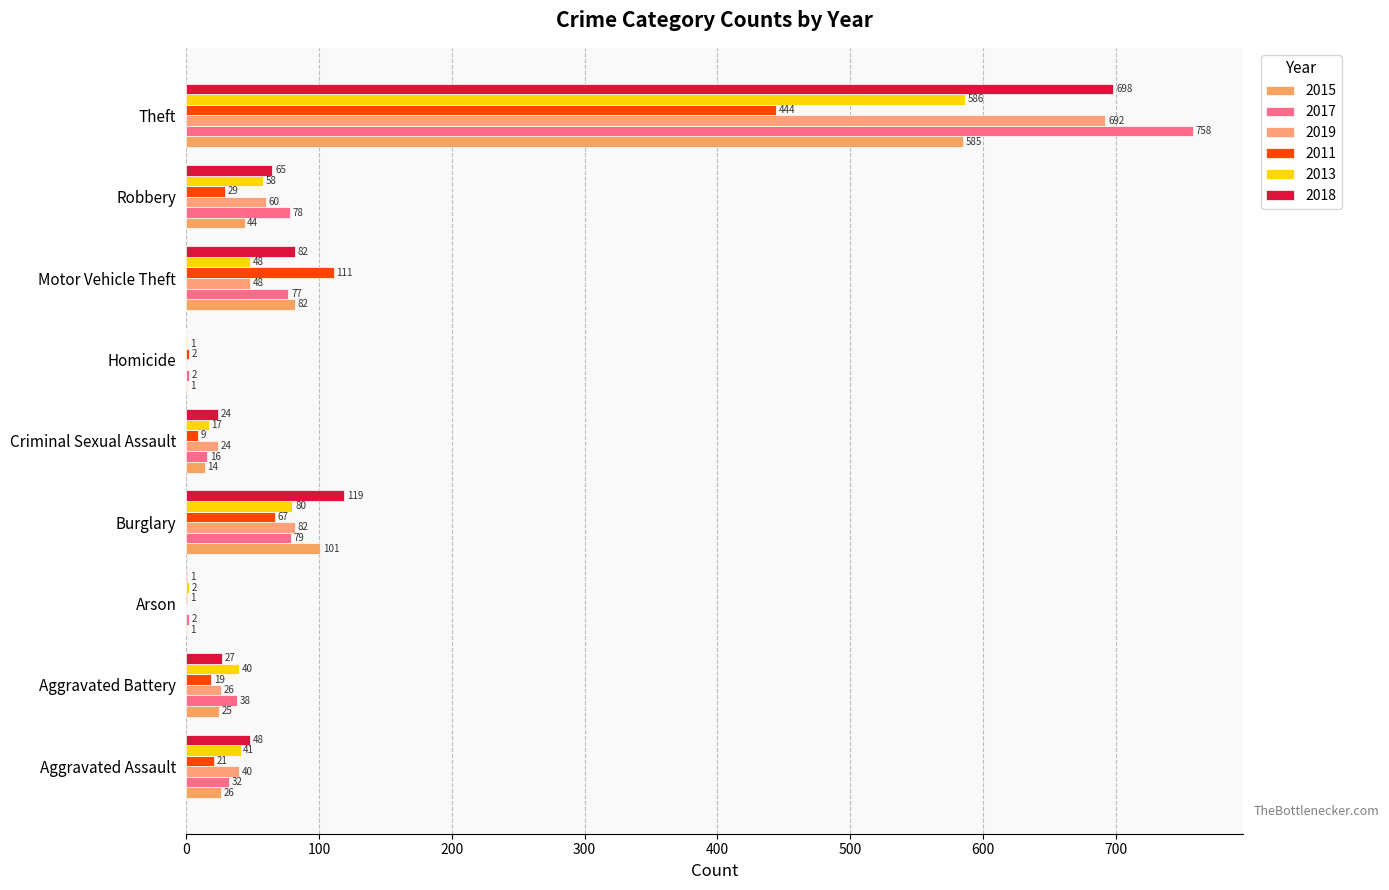

What is the value of the 2011 bar at the 5th from the left?

9